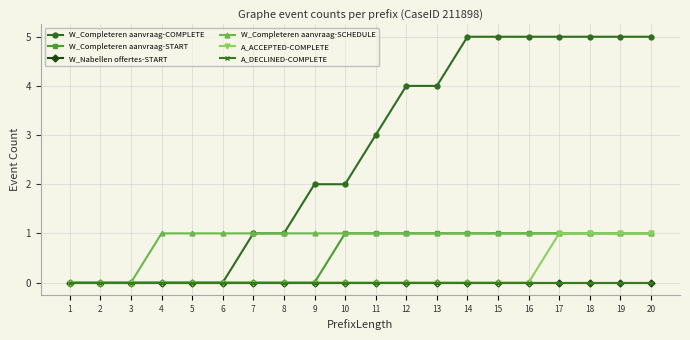

True or false: W_Completeren aanvraag-SCHEDULE and W_Completeren aanvraag-COMPLETE intersect in this chart.

False